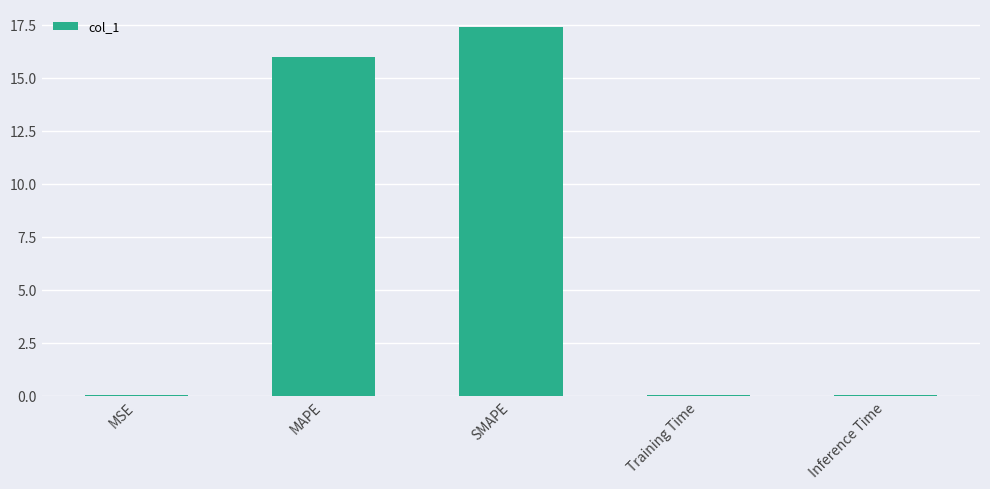

What is the maximum value shown in the chart?

17.4